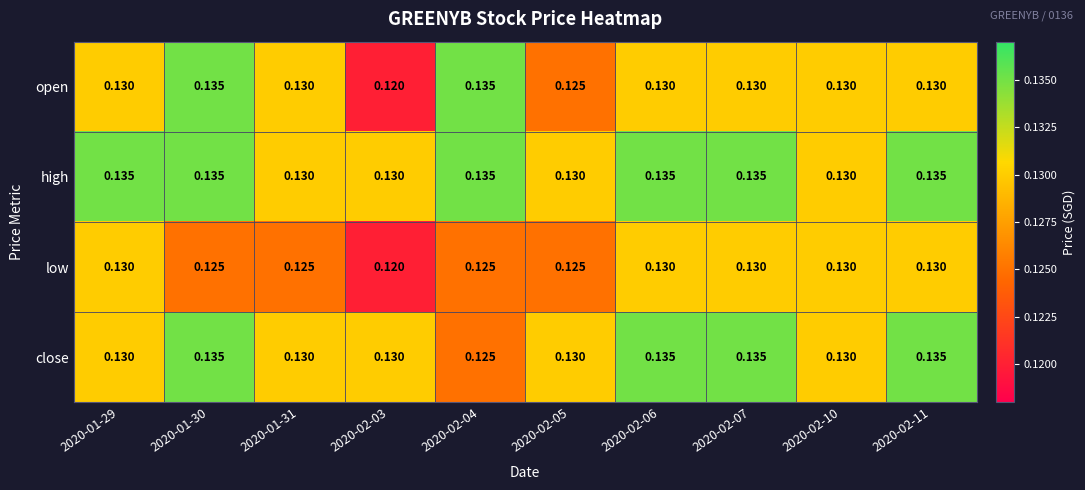

Rank the series by their average value, from highest to lowest.

high, close, open, low